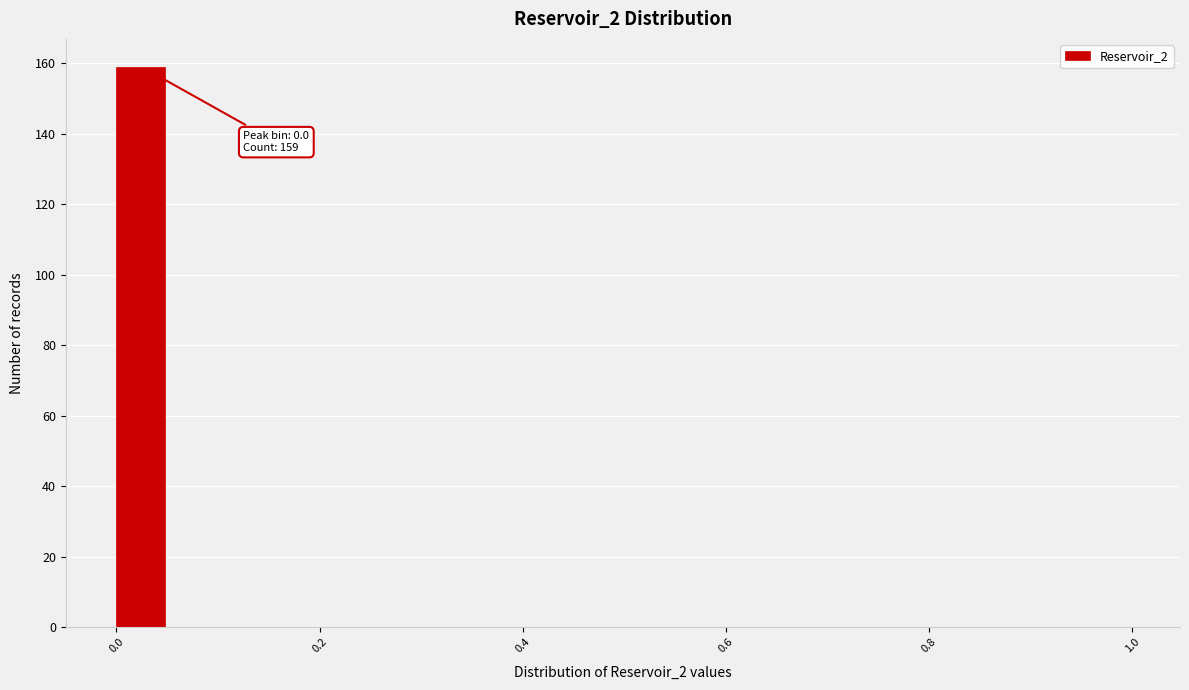

Read against the x-axis, roughly where is the centre of the tallest bar?

0.02